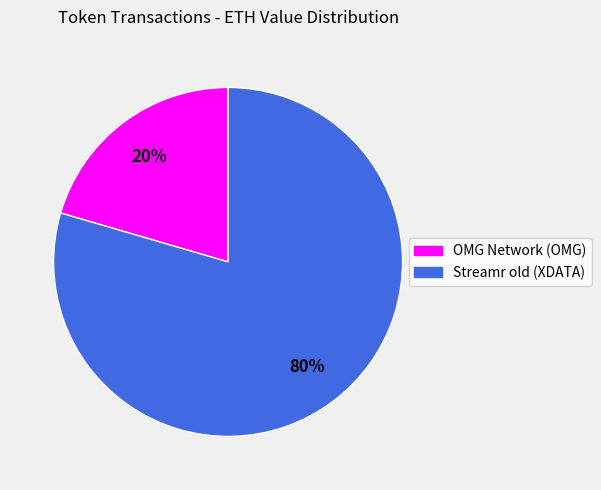

Does OMG Network (OMG) account for over 50% of the chart?

No